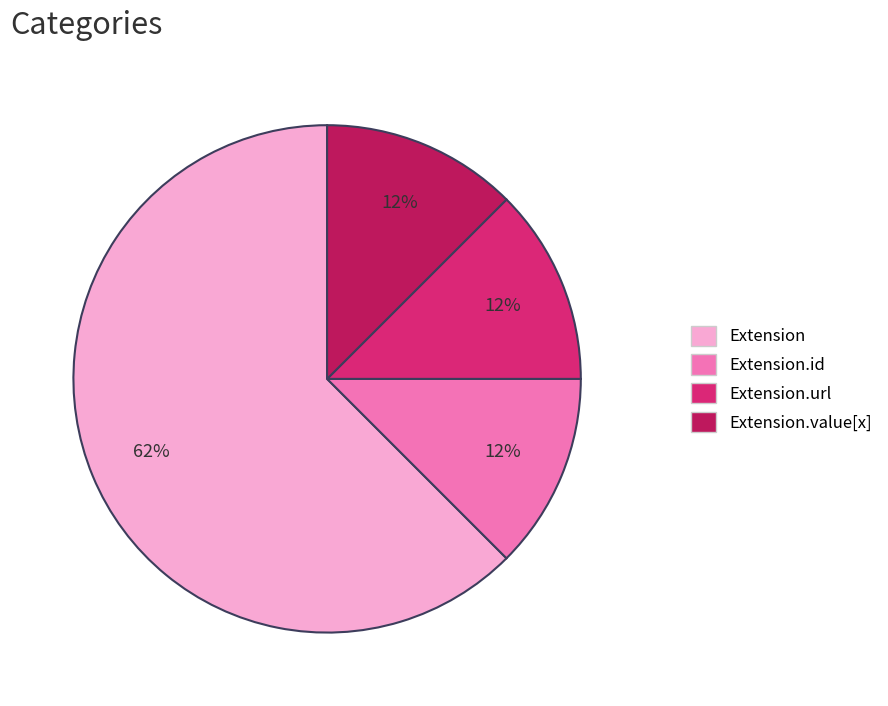

Is there any slice that represents more than half of the pie?

Yes